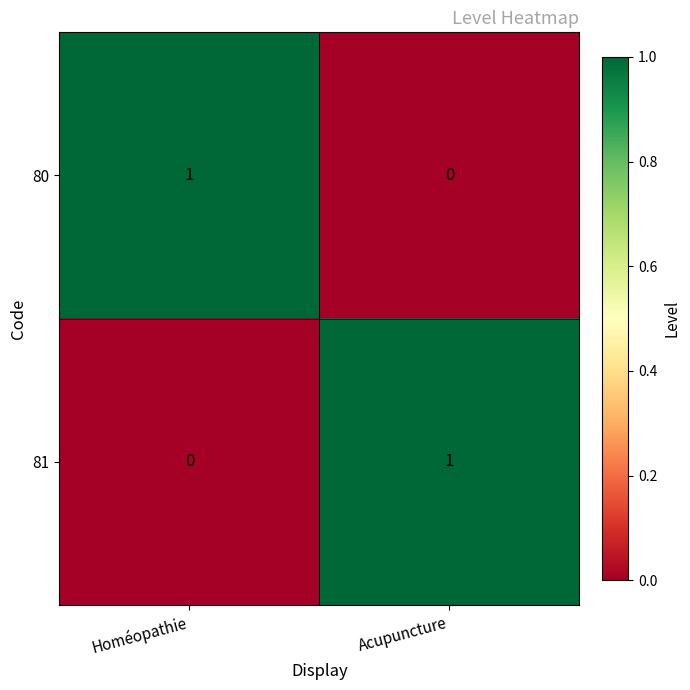

At which label does 81 reach its minimum?

Homéopathie